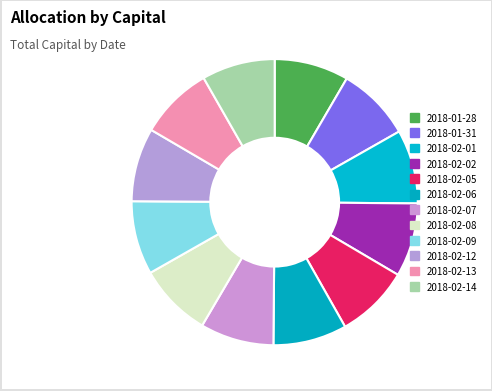

What percentage do 2018-02-08 and 2018-02-07 together represent?

16.6%